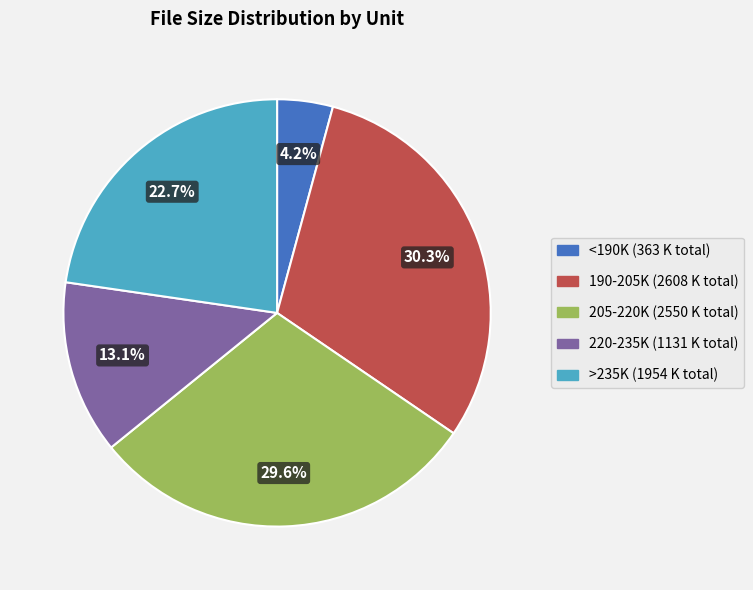

Is there a majority slice in this chart?

No